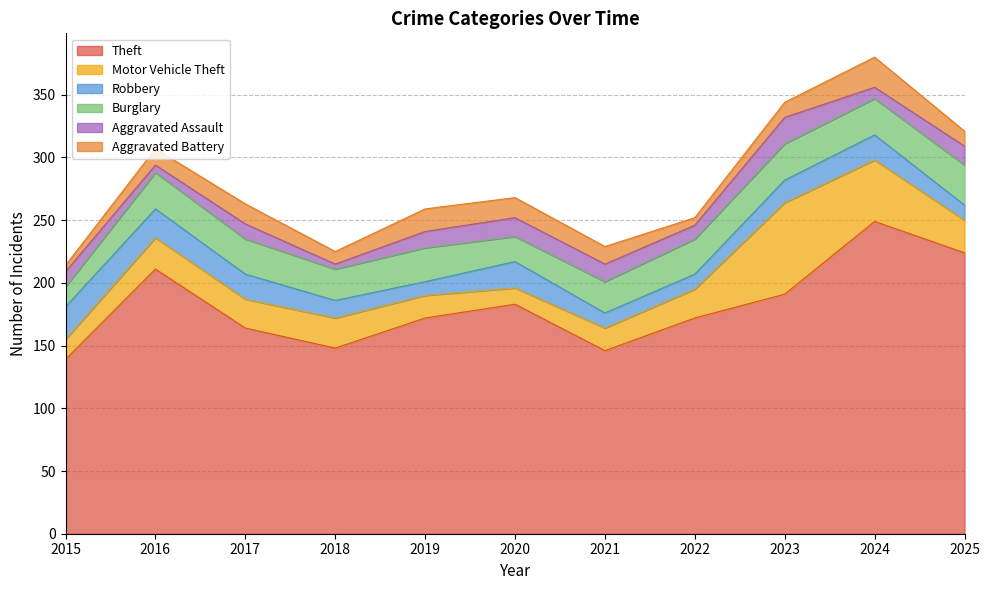

True or false: Robbery has more than 0 interior local peaks.

True